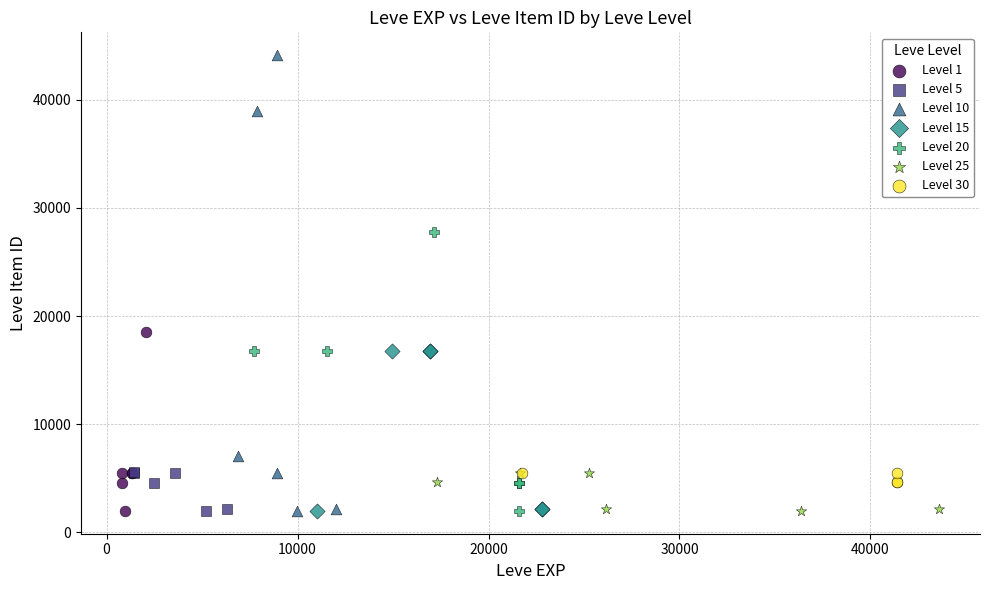

Which series contains the highest Y value?

Level 10